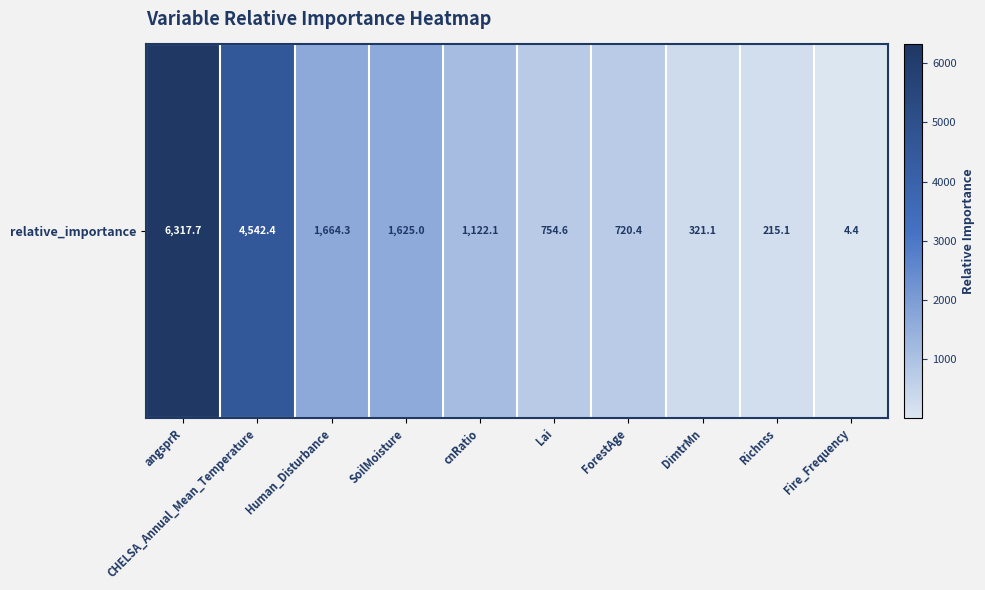

How many categories are shown in the chart?

10